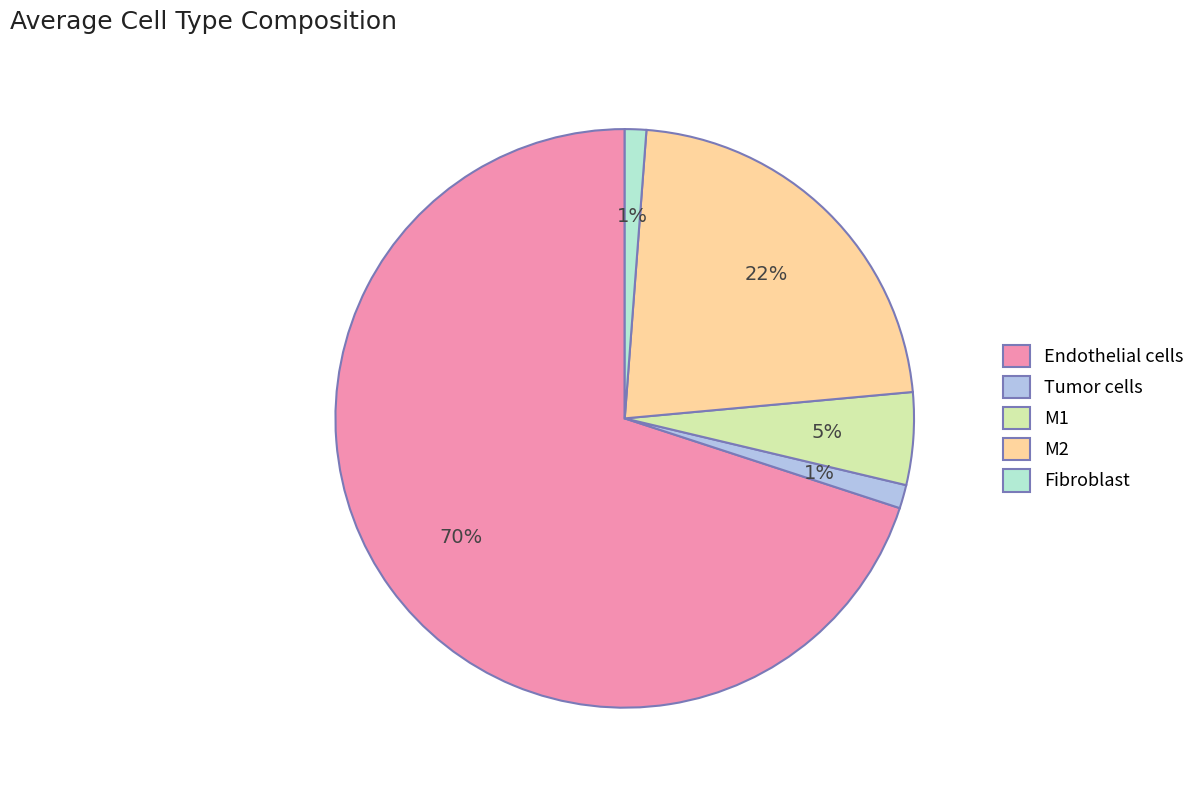

Which category has the biggest portion of the pie?

Endothelial cells